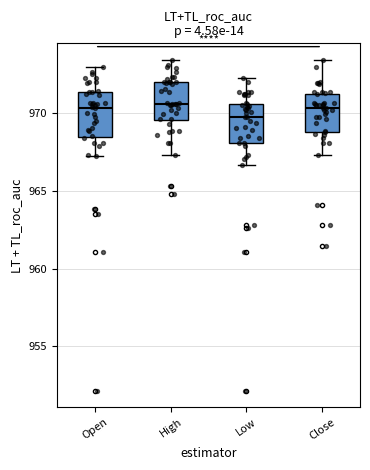

Where does the median line of the box for Close sit on the y-axis? The values are not printed on the chart, so give them approximately, as read against the axis.

970.5